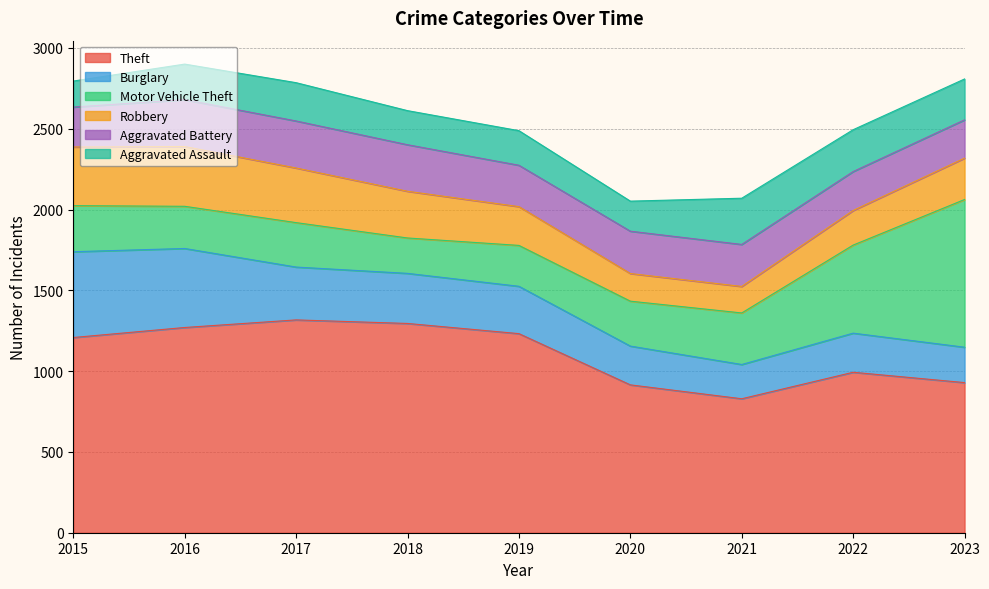

Where is the first local minimum for Motor Vehicle Theft?

2016